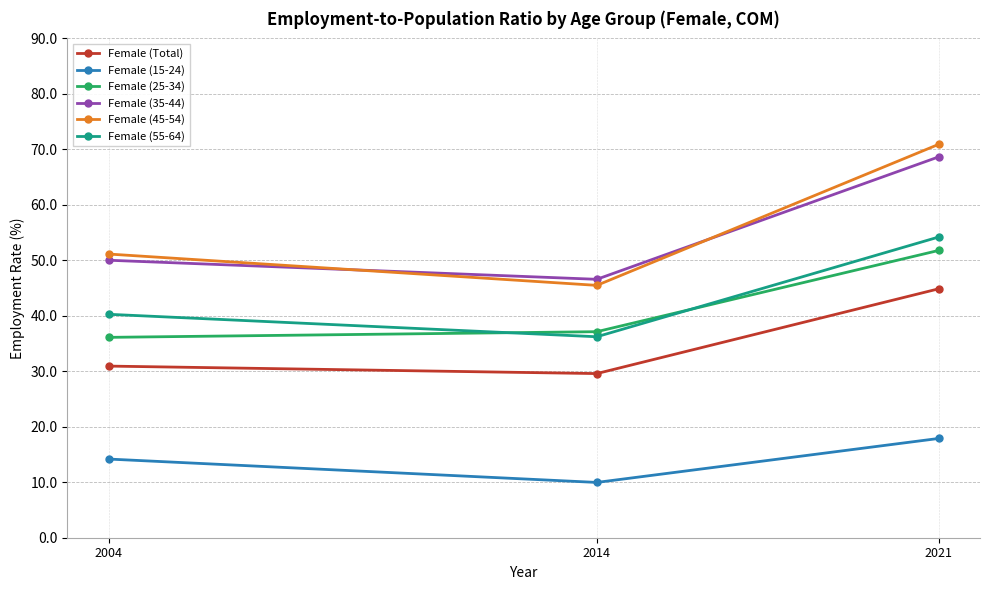

What is the value of the Female (55-64) point at the 2nd from the left?

36.2